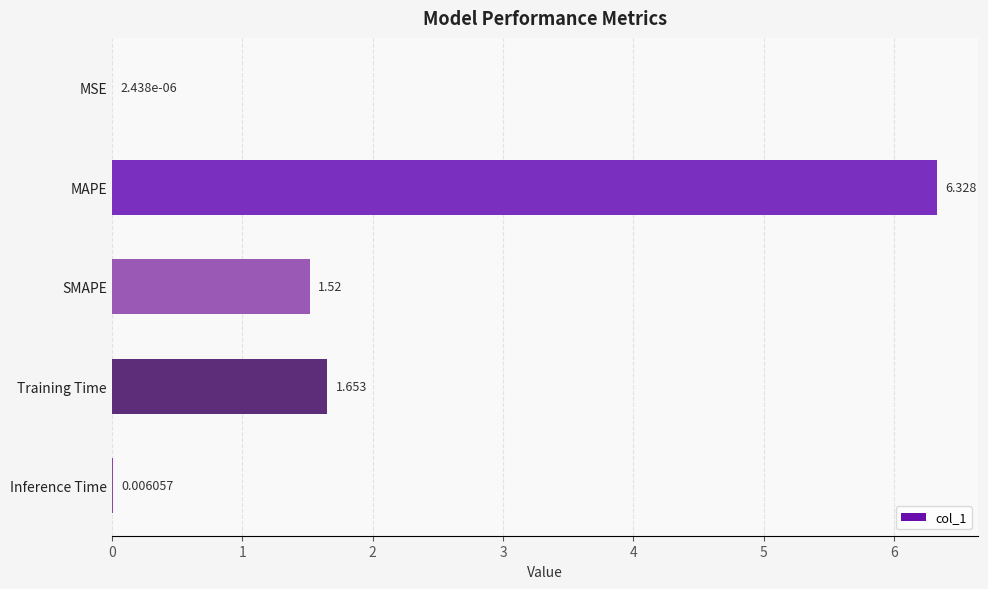

Which has a higher value, MSE or Training Time?

Training Time